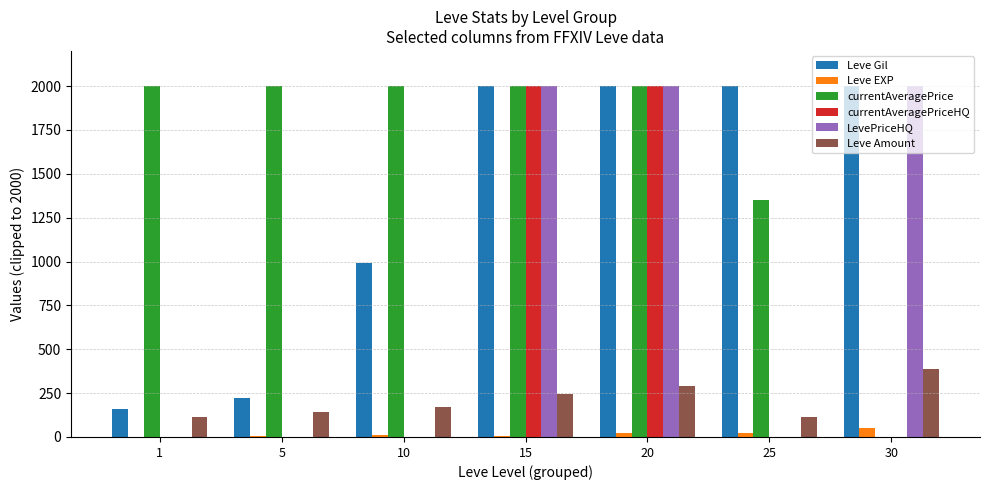

What is the maximum value for LevePriceHQ?

2000